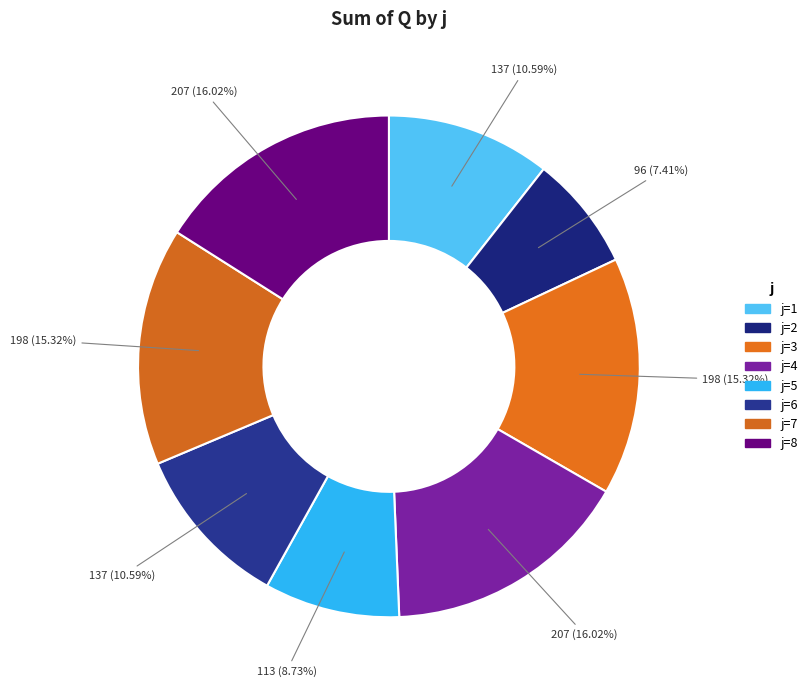

How many segments does this pie chart have?

8